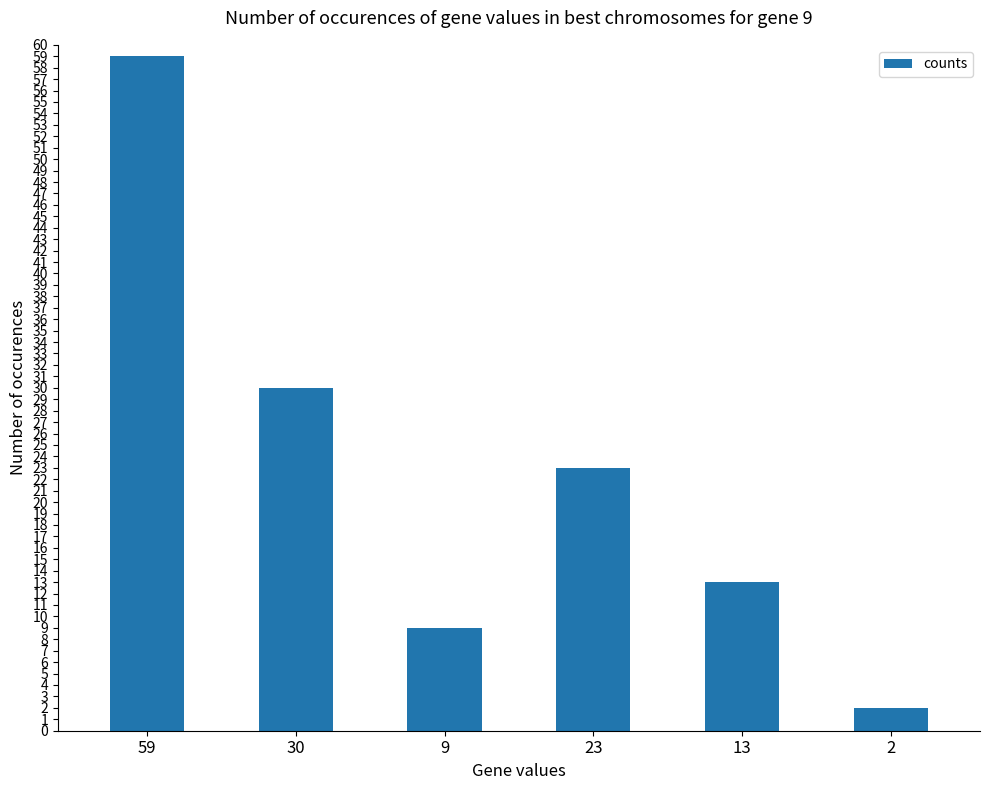

Which category has the highest value across all series?

59